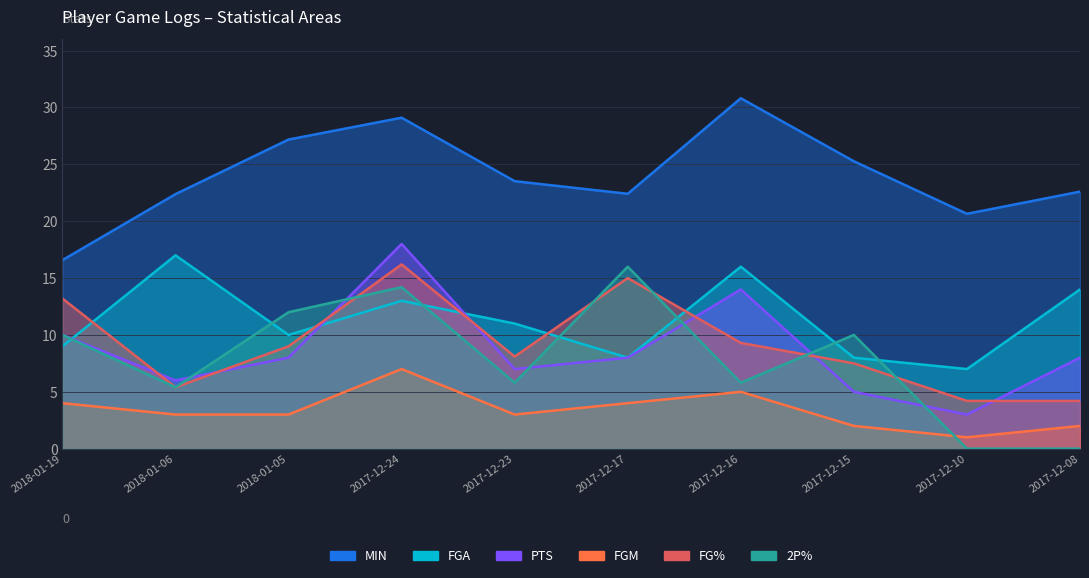

What is the difference between the FGM values at 2018-01-05 and 2018-01-19?

1.0